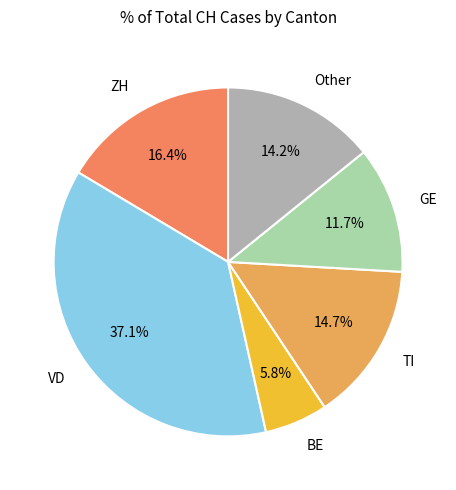

How many slices are in this pie chart?

6